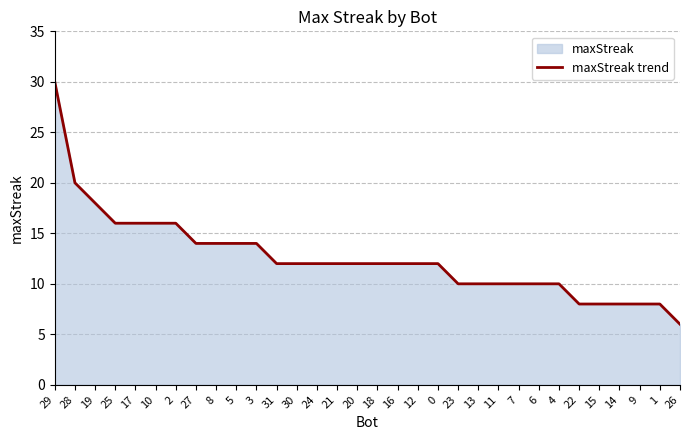

Which category has the lowest value across all series?

26